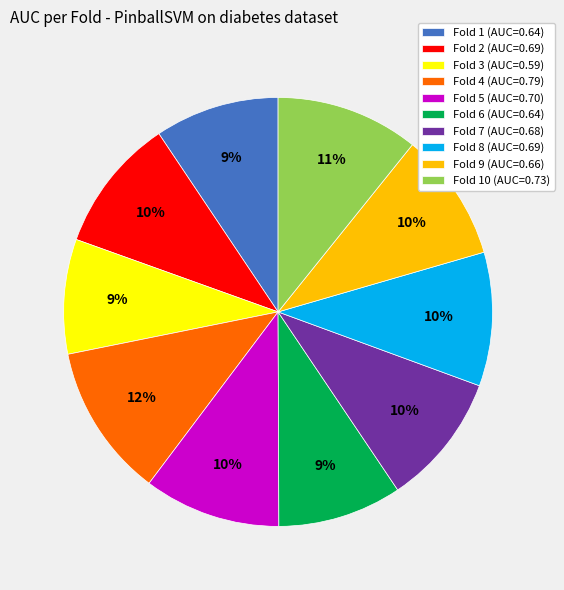

How many slices are in this pie chart?

10